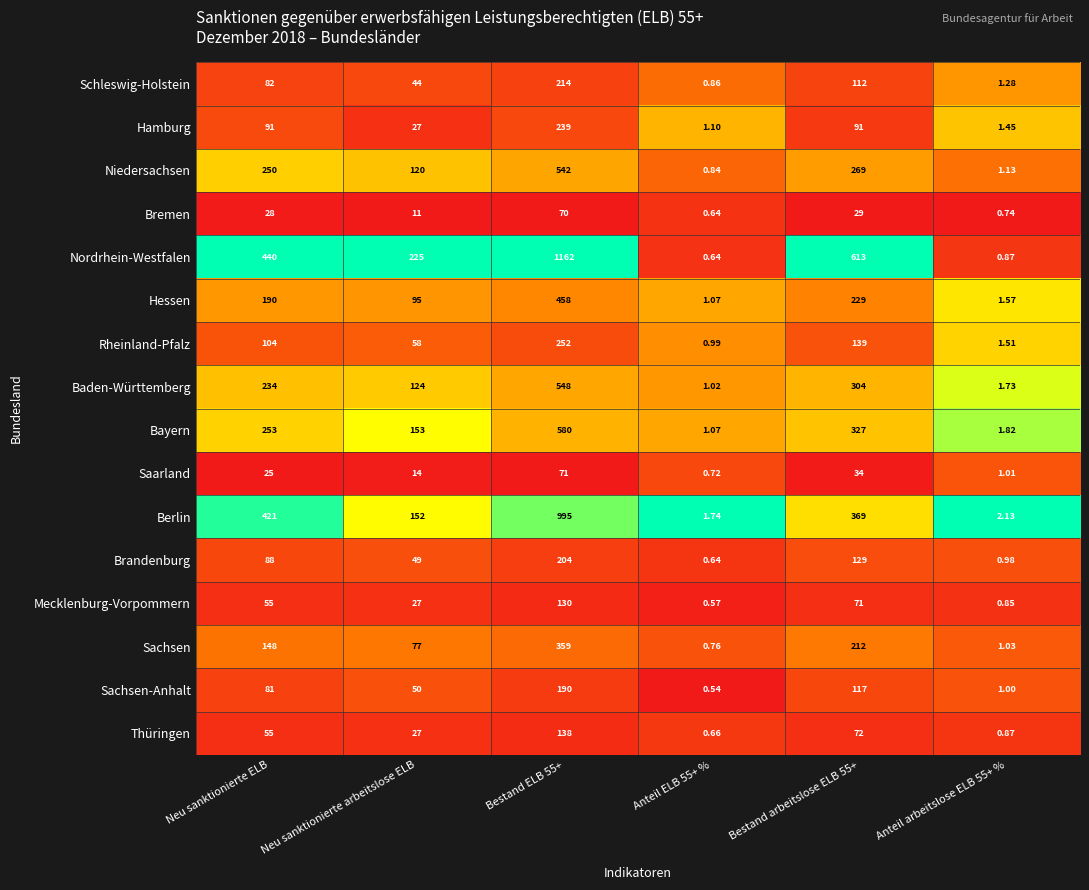

Count the number of categories in the chart.

6